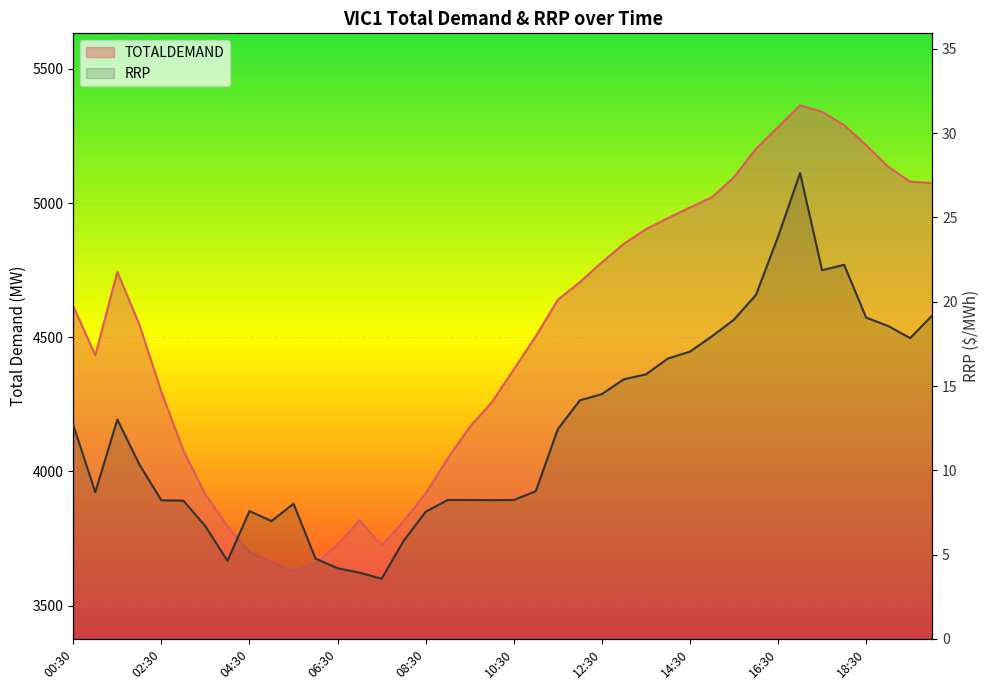

What are all the series names shown in the legend?

TOTALDEMAND, RRP